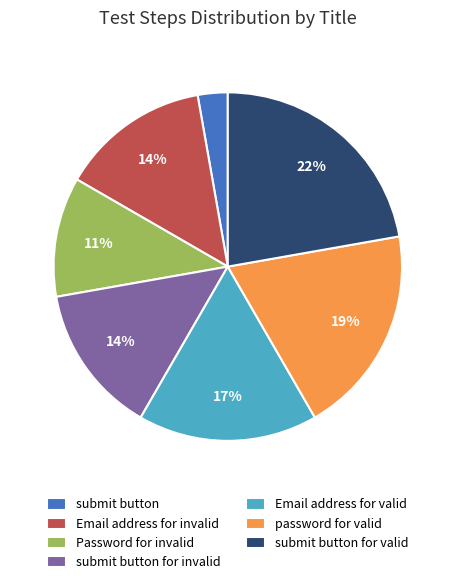

Is the sum of Email address for valid and password for valid greater than half?

No